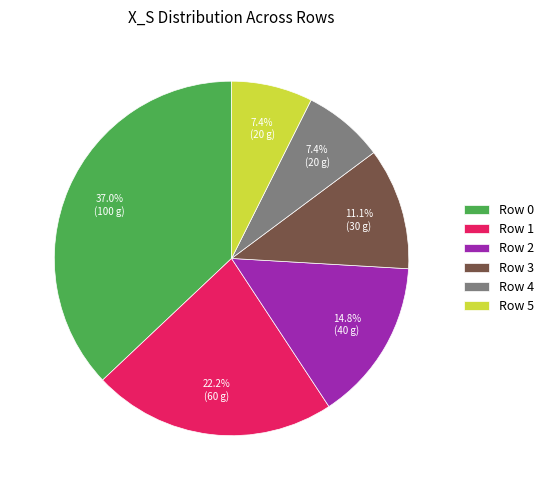

What is the total percentage of Row 5 and Row 0?

44.4%